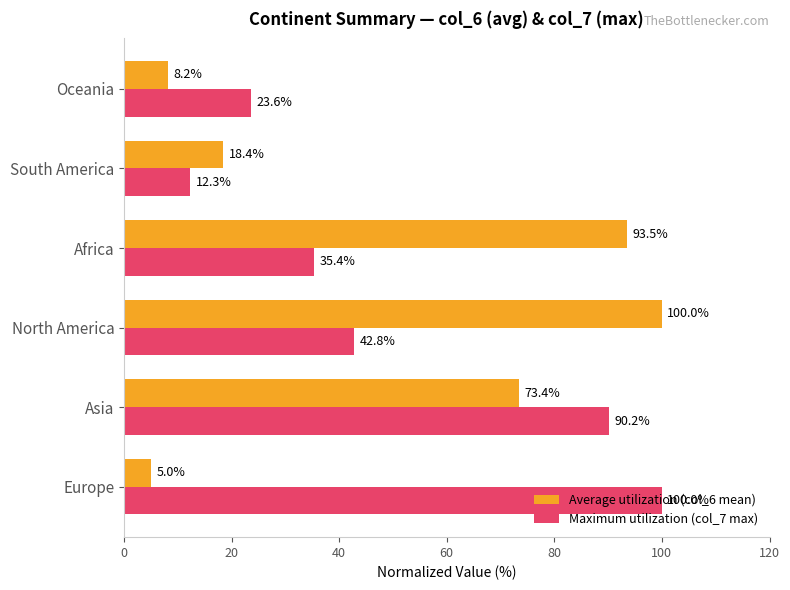

Which category has the highest value in the Average utilization (col_6 mean) series?

North America